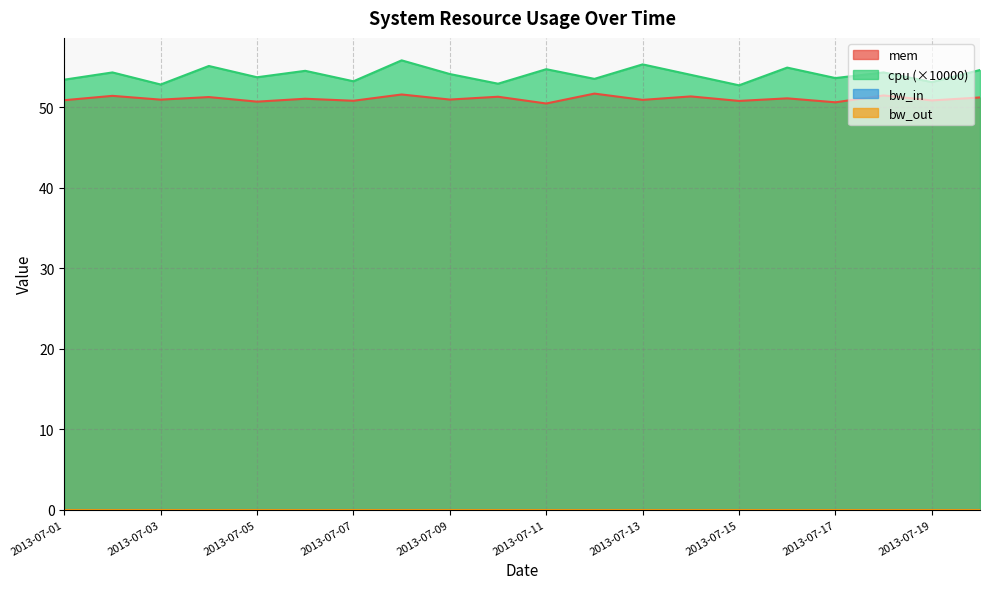

Which series has the largest total across all categories?

cpu